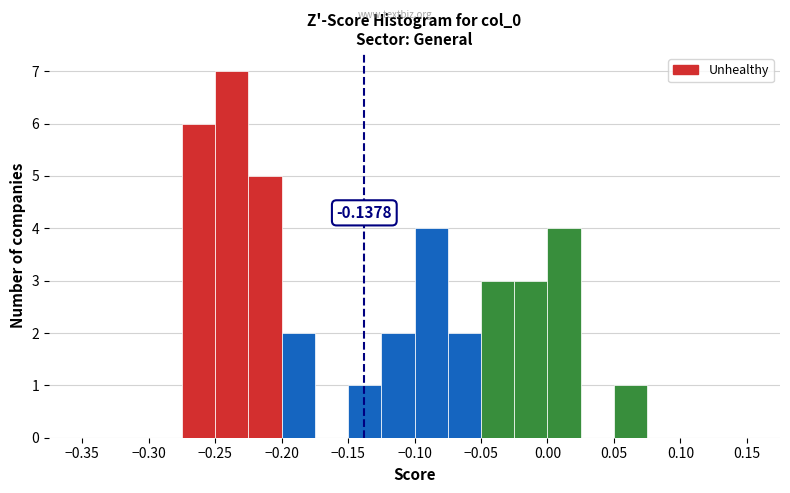

Over which range of the x-axis is the bar tallest?

-0.250 to -0.225